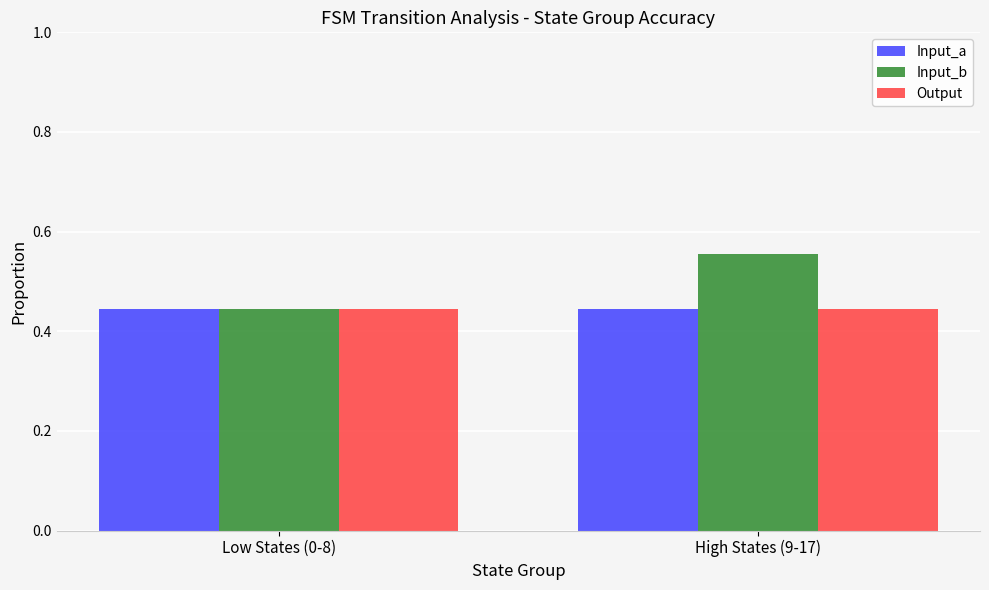

Is it true that Output equals 0.2 at Low States (0-8)?

False